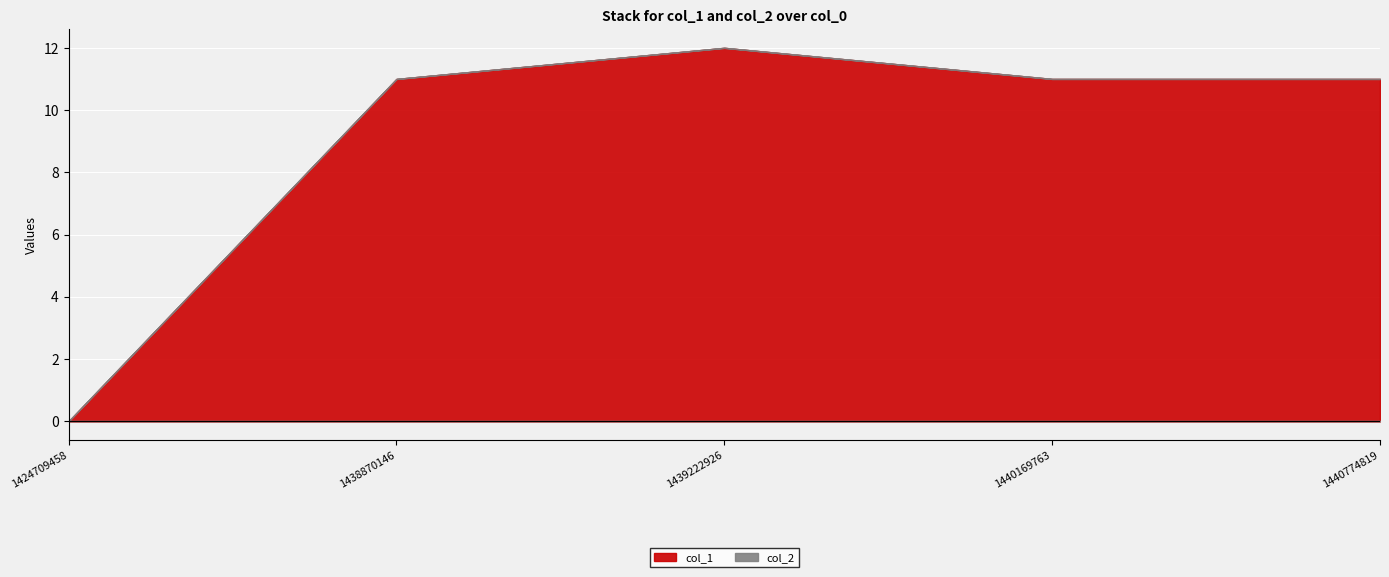

At which category is the sum across all series the highest?

1439222926